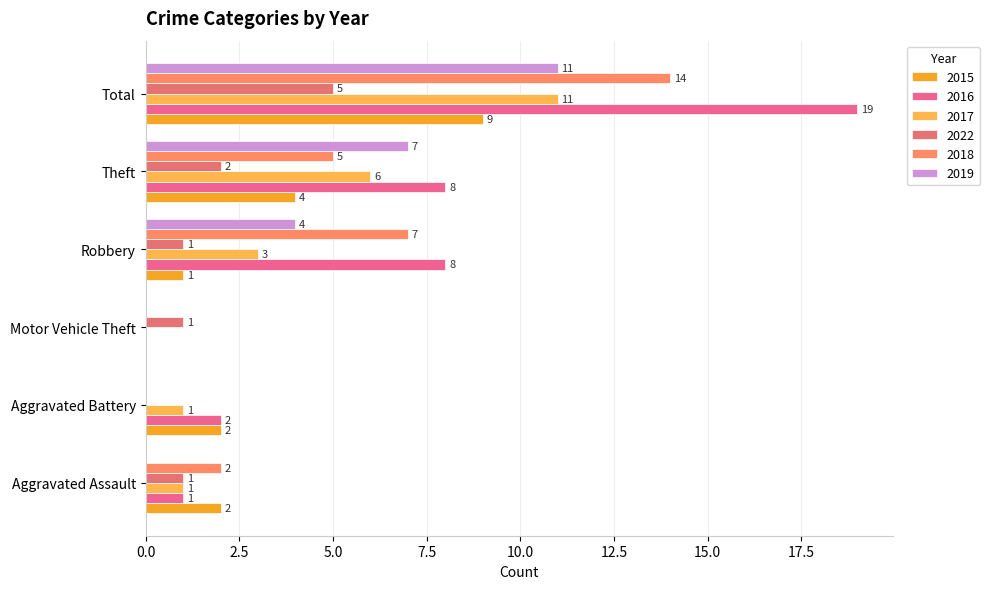

How many distinct data groups are displayed?

6